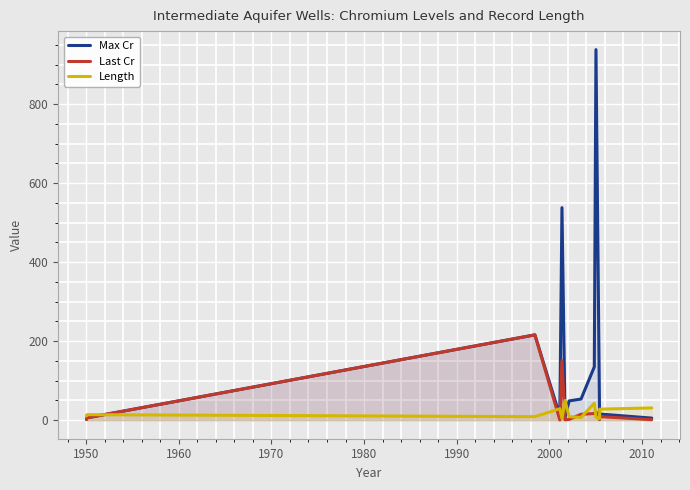

True or false: Max Cr and Last Cr cross at least once.

False